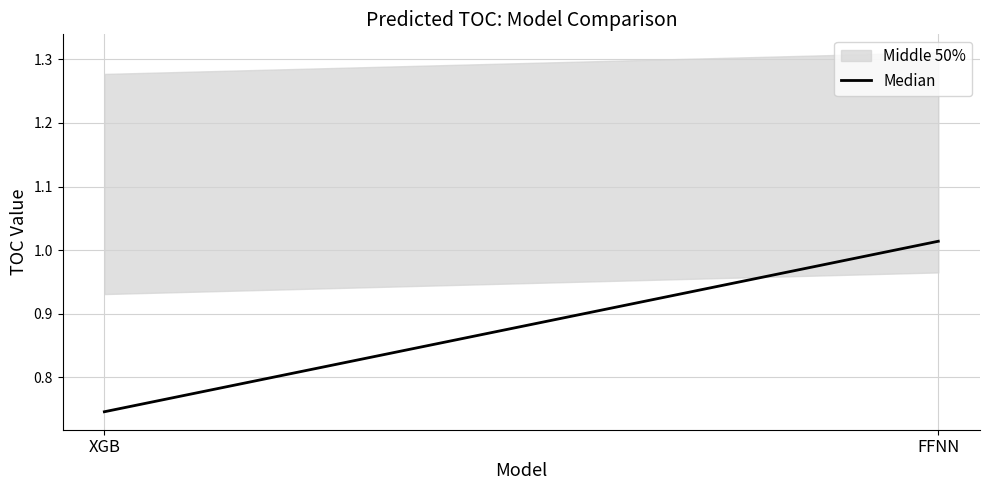

True or false: the data shows 0.7 at XGB.

True